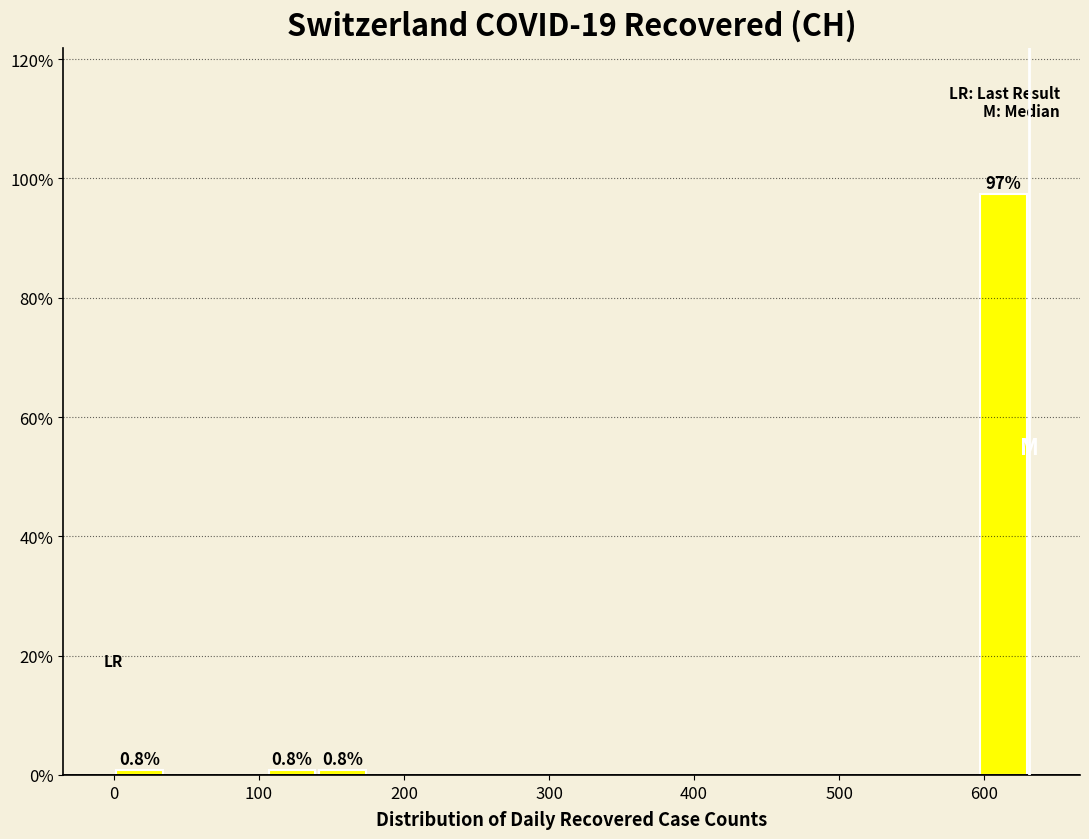

Around what value on the x-axis is the tallest bar? Give the approximate position of its centre, as read against the axis.

610